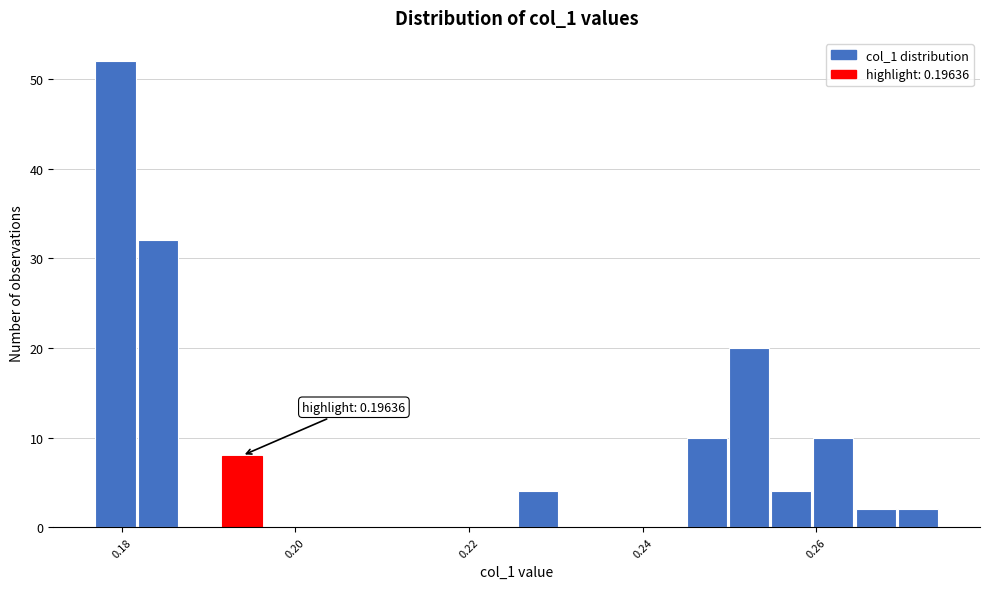

Read against the x-axis, roughly where is the centre of the tallest bar?

0.180